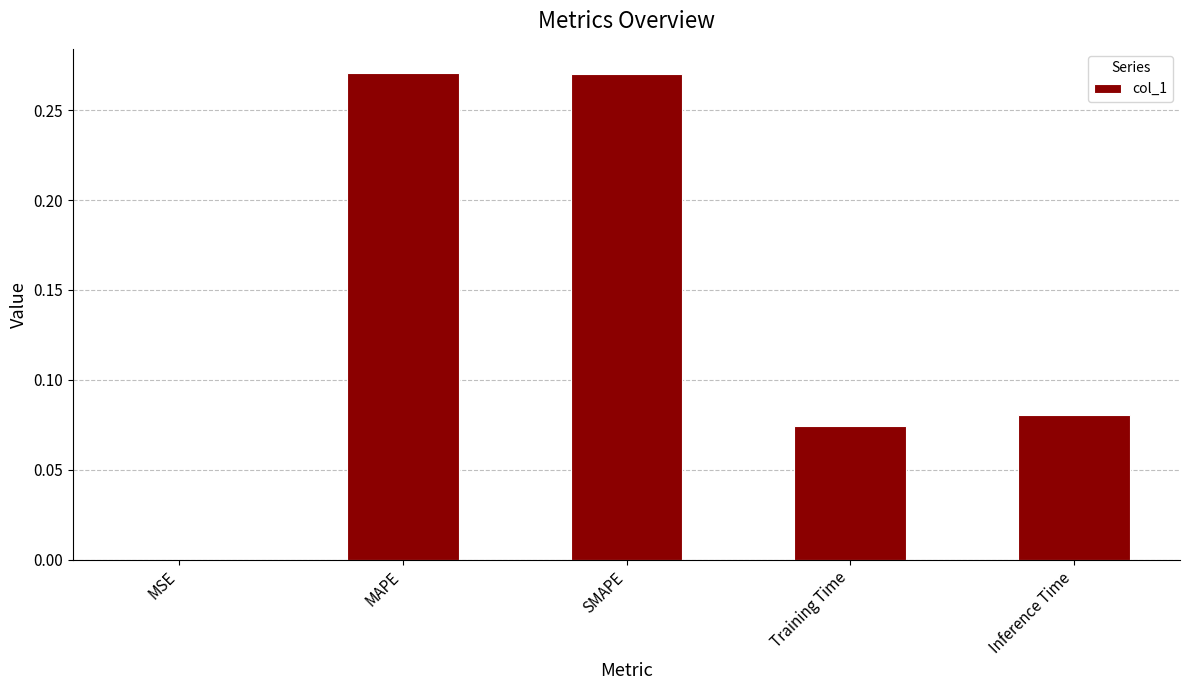

What is the sum of all values?

0.7